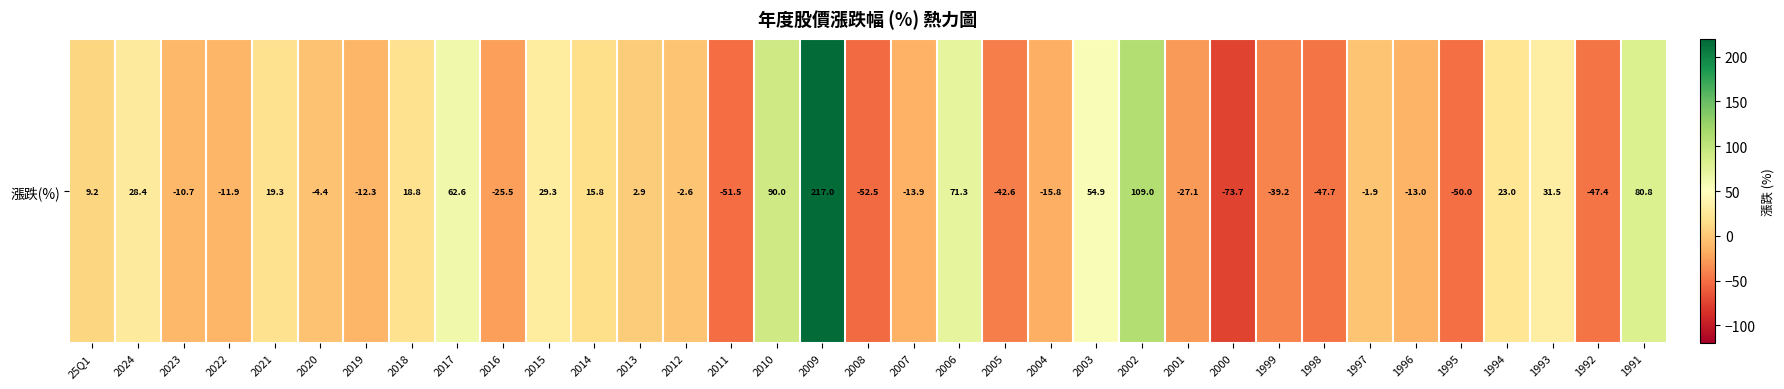

Rank the categories by value from lowest to highest.

2000, 2008, 2011, 1995, 1998, 1992, 2005, 1999, 2001, 2016, 2004, 2007, 1996, 2019, 2022, 2023, 2020, 2012, 1997, 2013, 25Q1, 2014, 2018, 2021, 1994, 2024, 2015, 1993, 2003, 2017, 2006, 1991, 2010, 2002, 2009